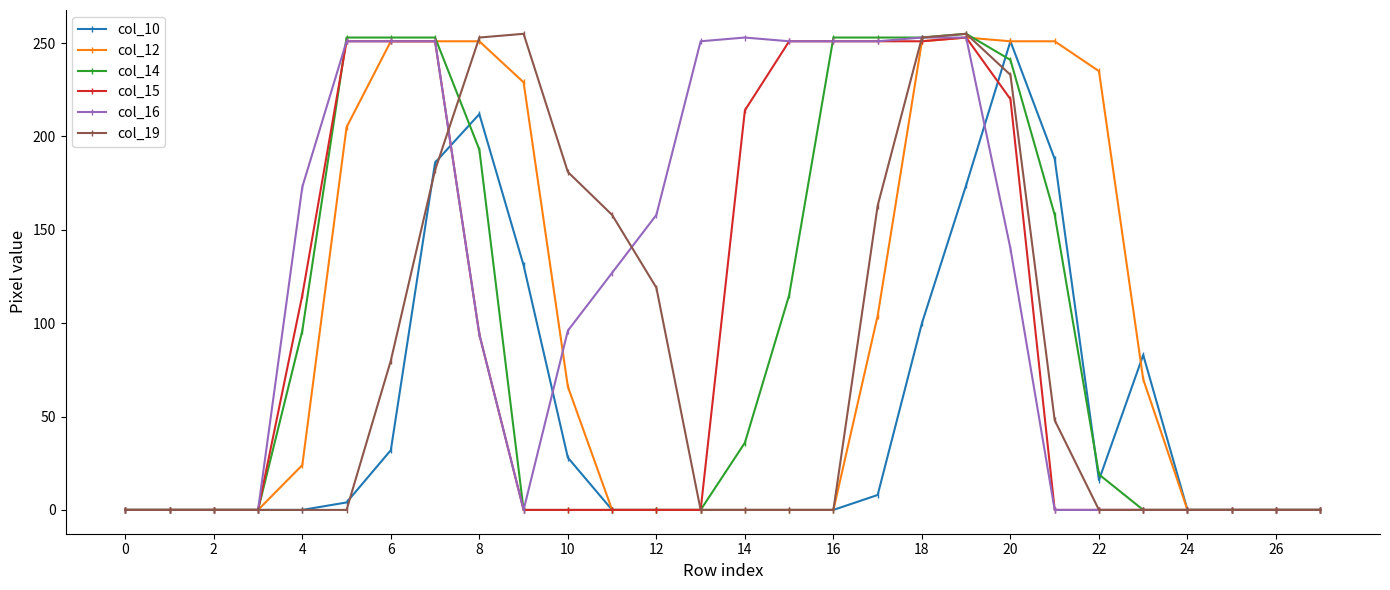

What is the value of the col_12 point at the 11th from the left?

66